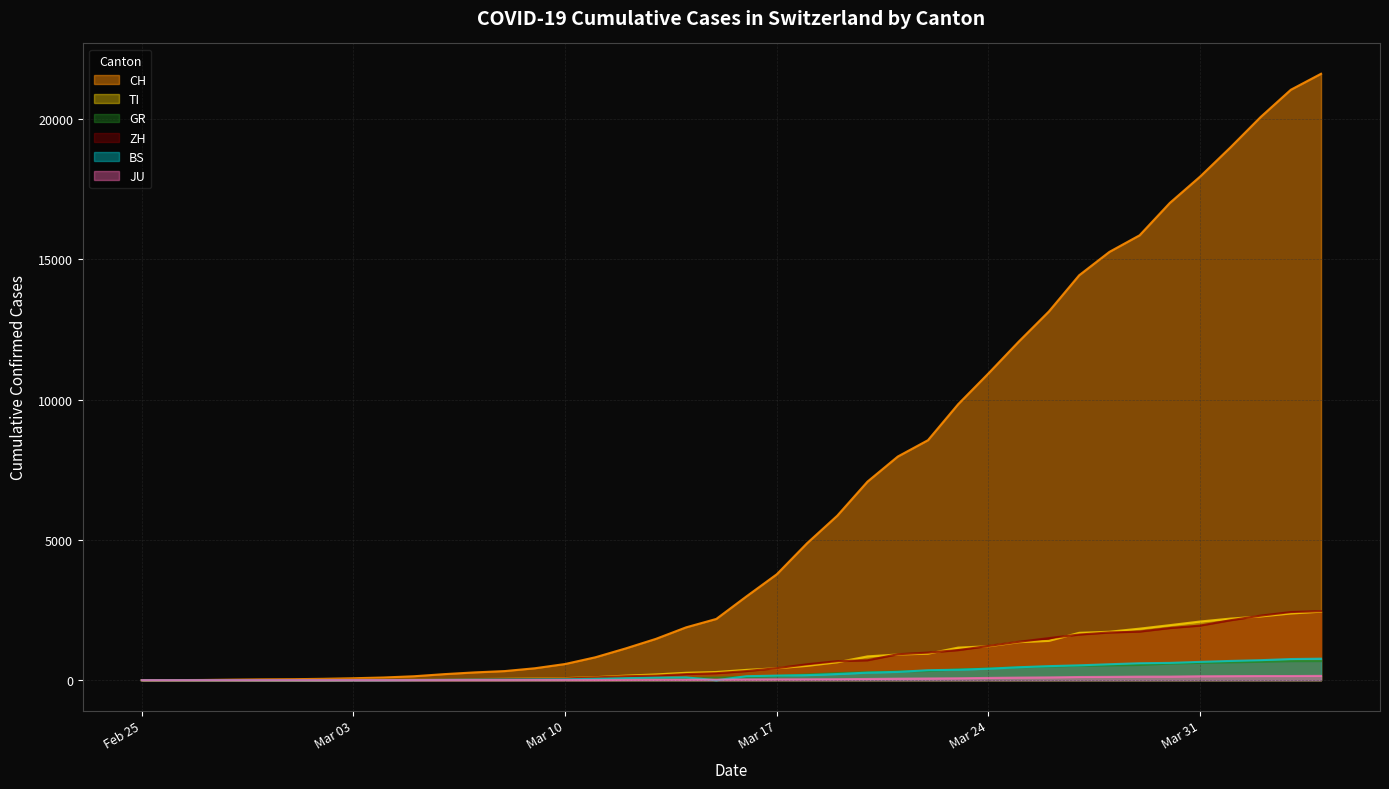

At which label does JU reach its peak?

2020-04-04